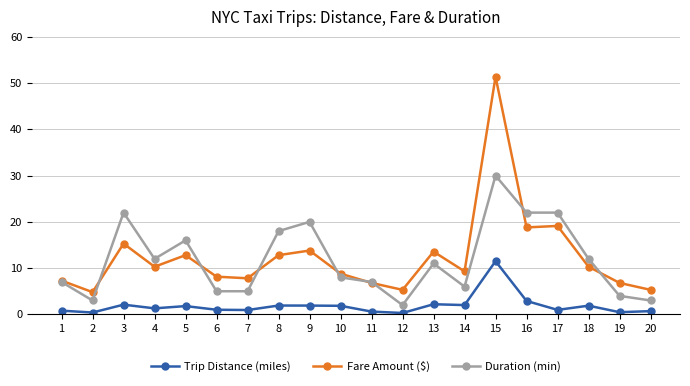

True or false: Trip Distance (miles) and Fare Amount ($) intersect in this chart.

False